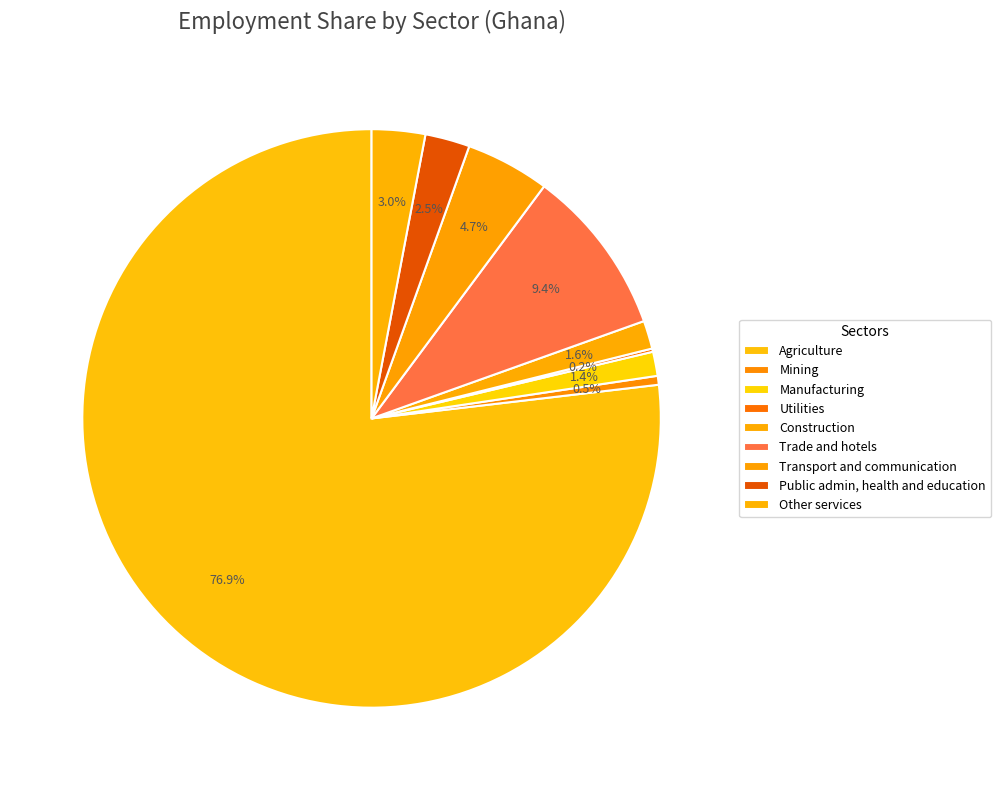

Rank the categories by value from lowest to highest.

Utilities, Mining, Manufacturing, Construction, Public admin, health and education, Other services, Transport and communication, Trade and hotels, Agriculture